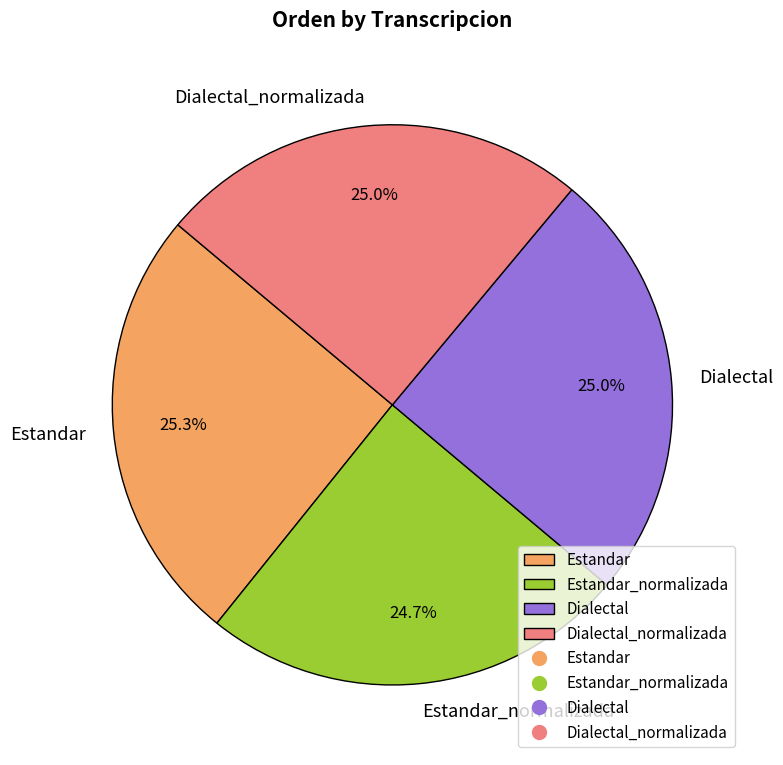

To the nearest percent, what is the average slice percentage?

25%